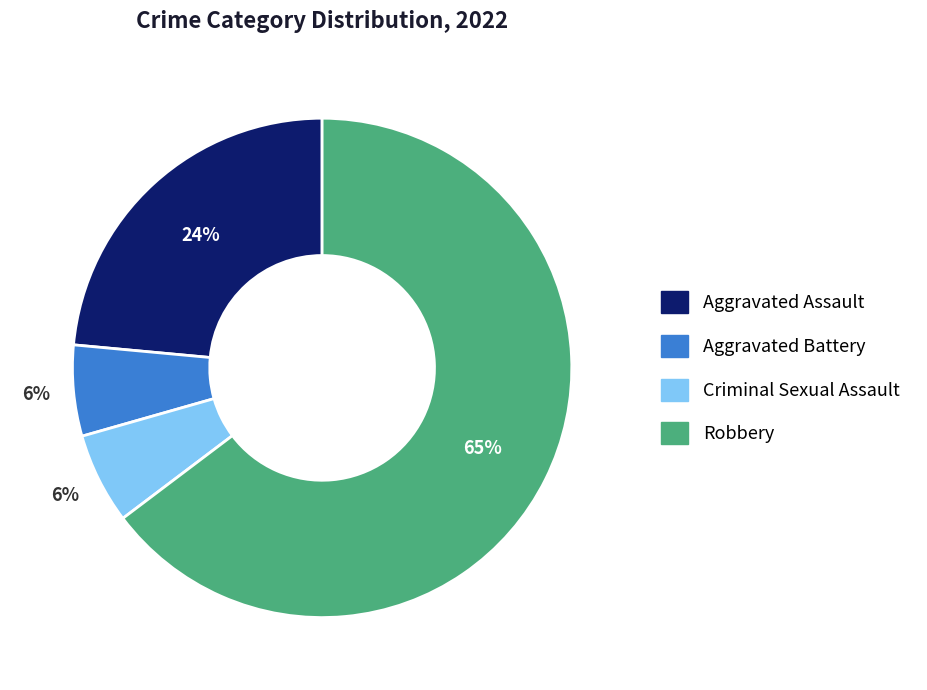

Combined, do Aggravated Assault and Robbery account for over 50%?

Yes